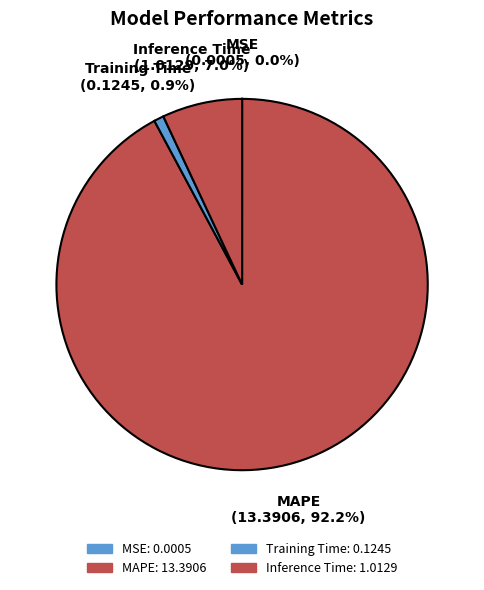

To the nearest percent, what is the combined percentage of MAPE and Inference Time?

99%